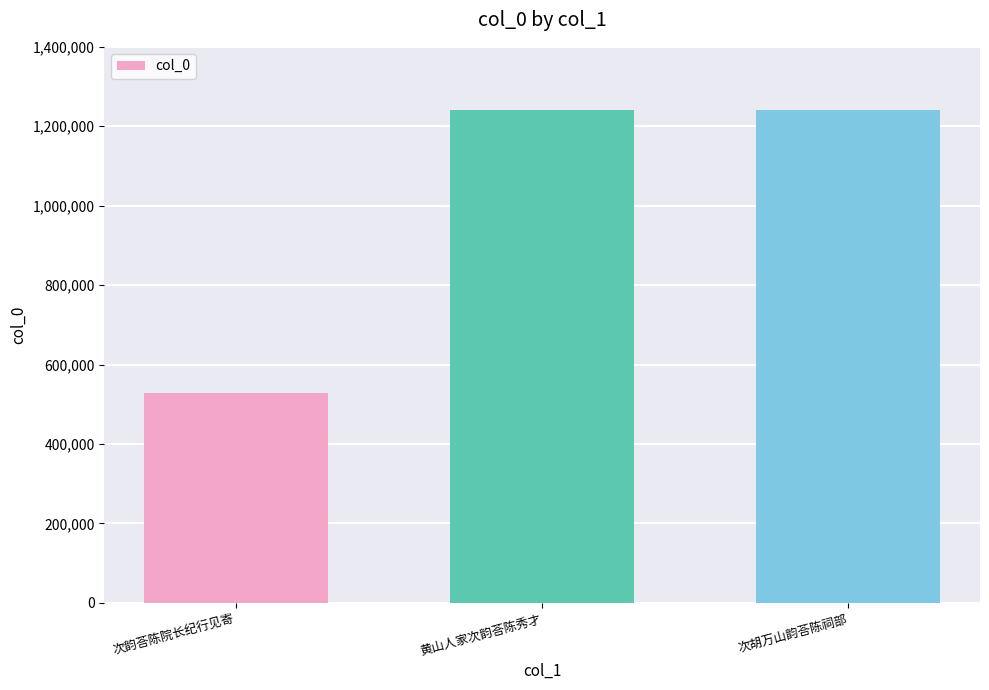

What is the smallest value displayed?

527269